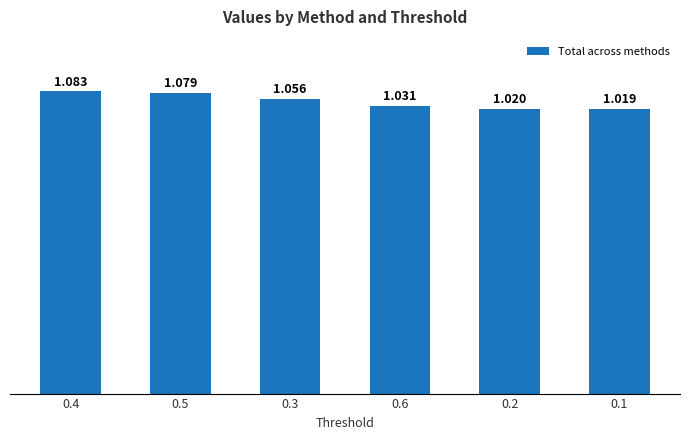

Which category has the highest value across all series?

0.4